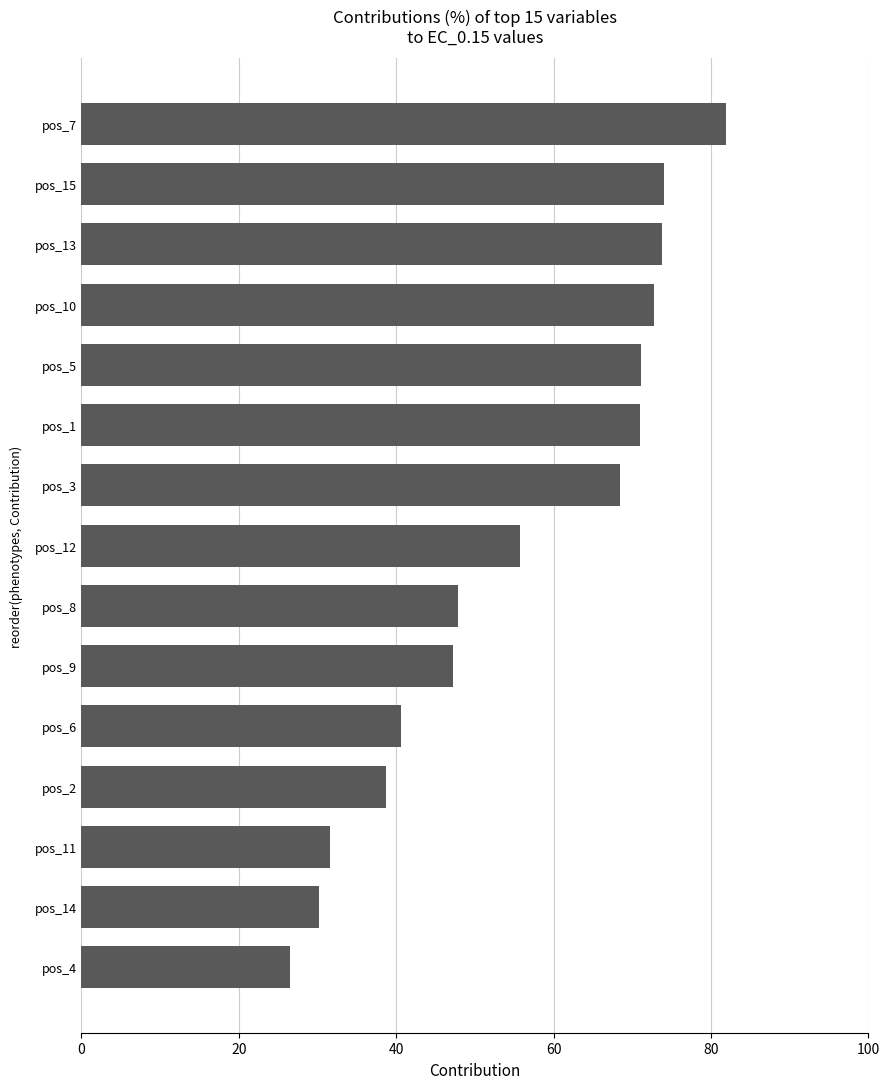

At which category does the chart reach its minimum across all series?

pos_4